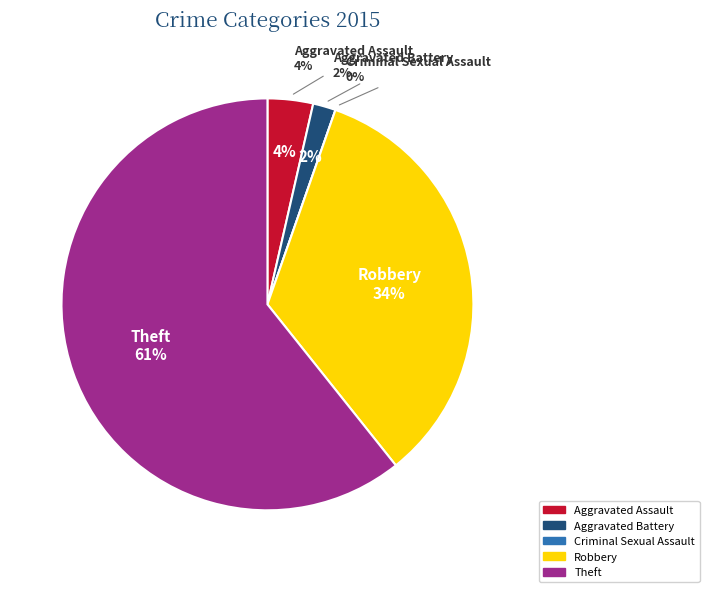

Rank the categories by value from lowest to highest.

Criminal Sexual Assault, Aggravated Battery, Aggravated Assault, Robbery, Theft